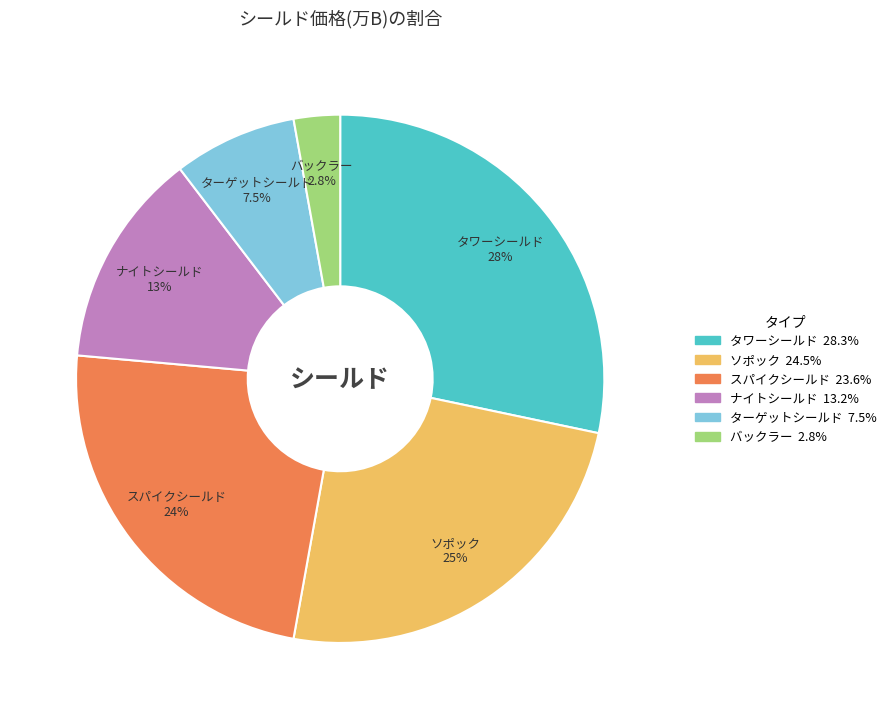

Count the number of slices in the pie.

6